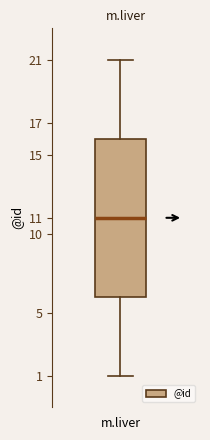

Transcribe this box plot: give where the median line is, the range the box spans, and where the two whiskers end, as read against the y-axis. The values are not printed on the chart, so give them approximately, as read against the axis.

median 11, box 6 to 16, whiskers 1 to 21